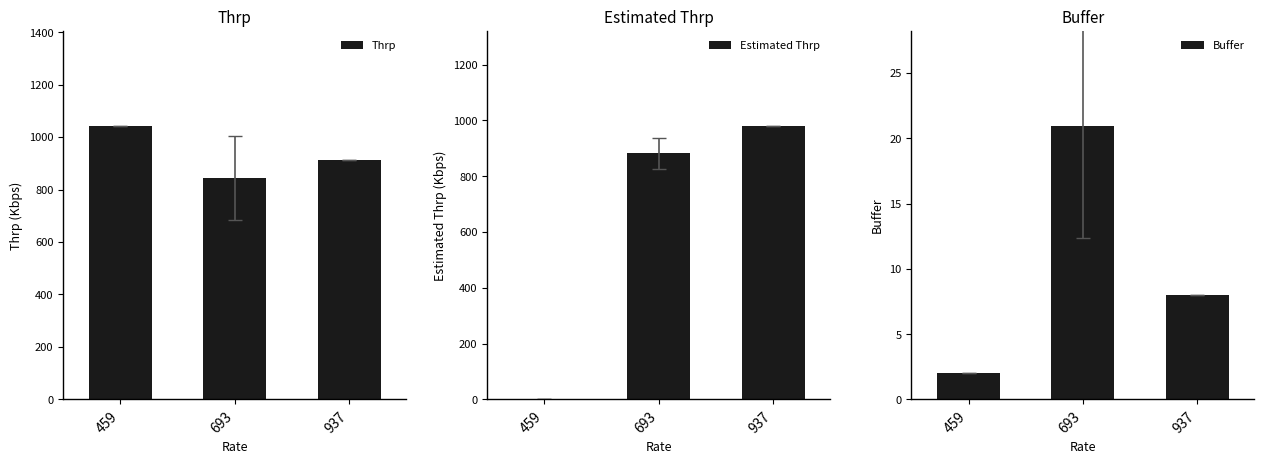

True or false: Estimated Thrp has a value of 543.3 at 459.

False